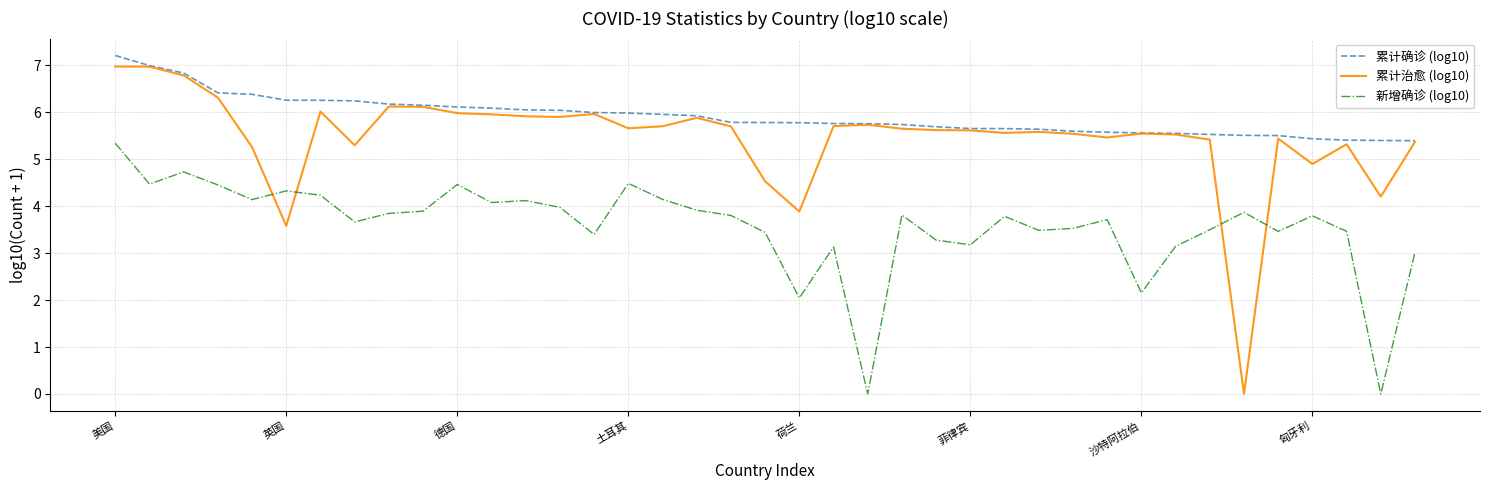

What is the maximum value for 新增确诊 (log10)?

5.3